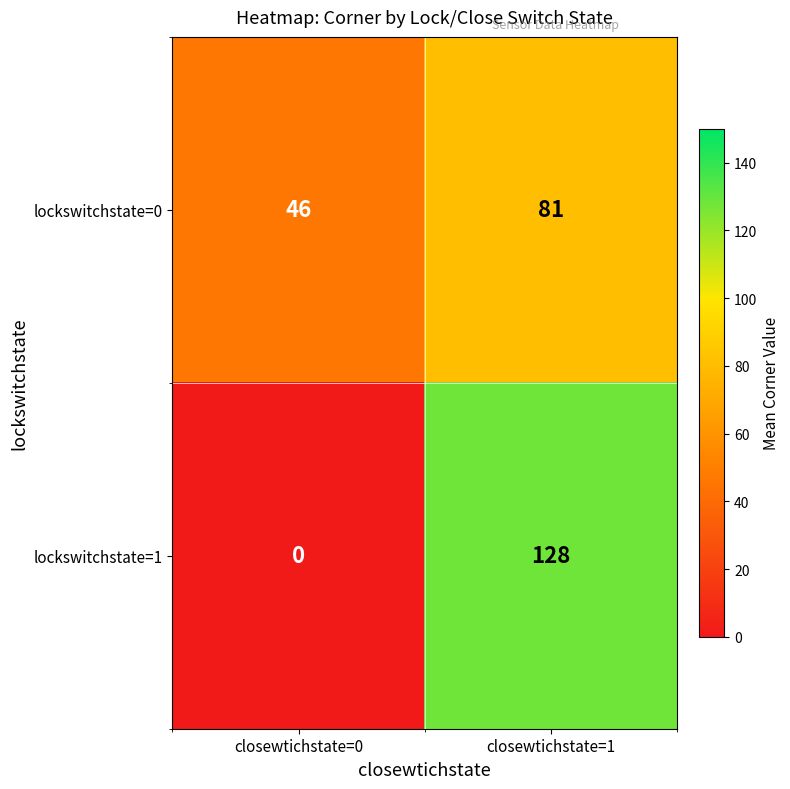

At closewtichstate=0, list the series in order from smallest to largest.

lockswitchstate=1, lockswitchstate=0